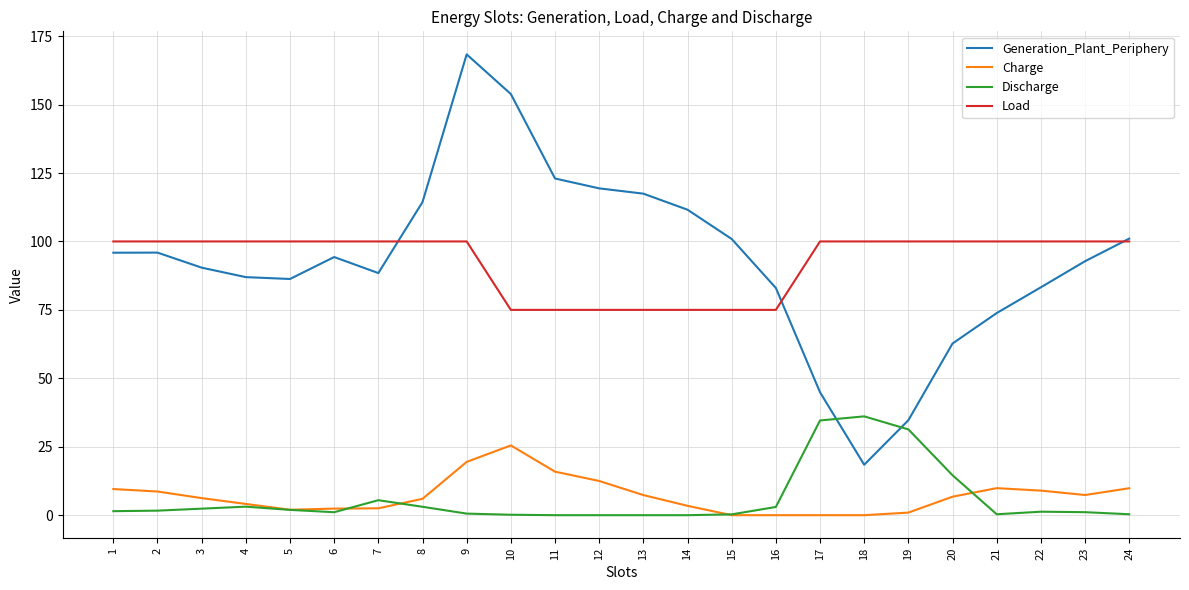

What are all the series names shown in the legend?

Generation_Plant_Periphery, Charge, Discharge, Load